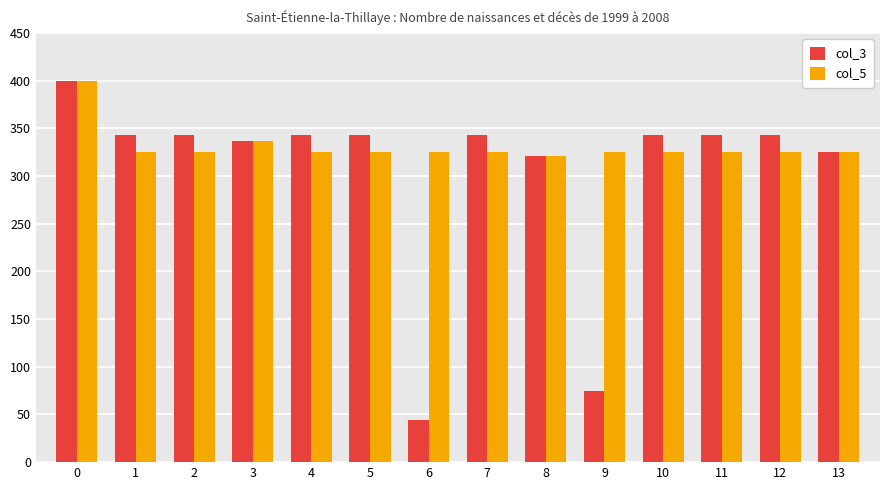

At which label is col_3 closest to 222?

8